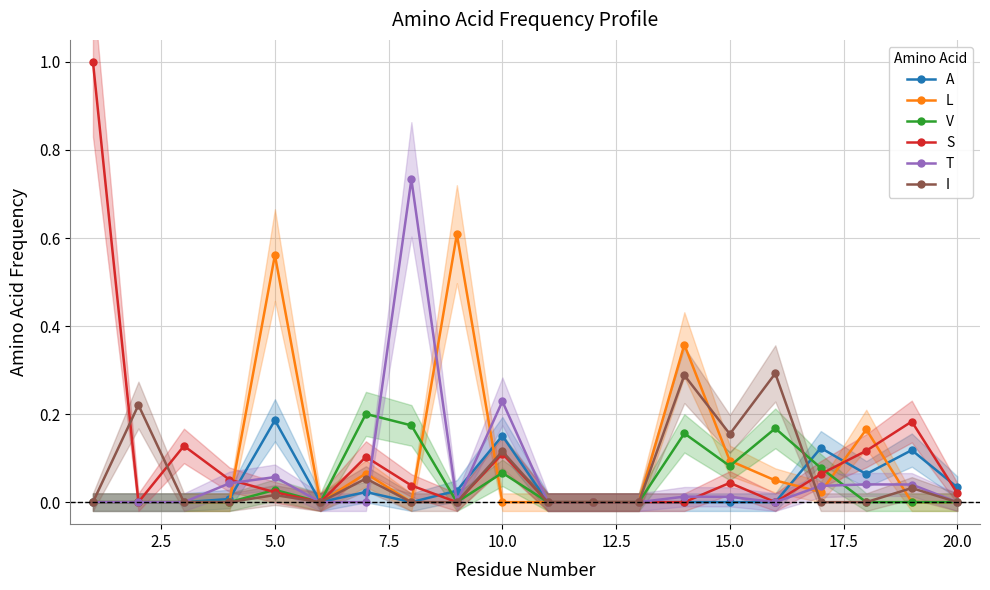

What is the maximum value for I?

0.3